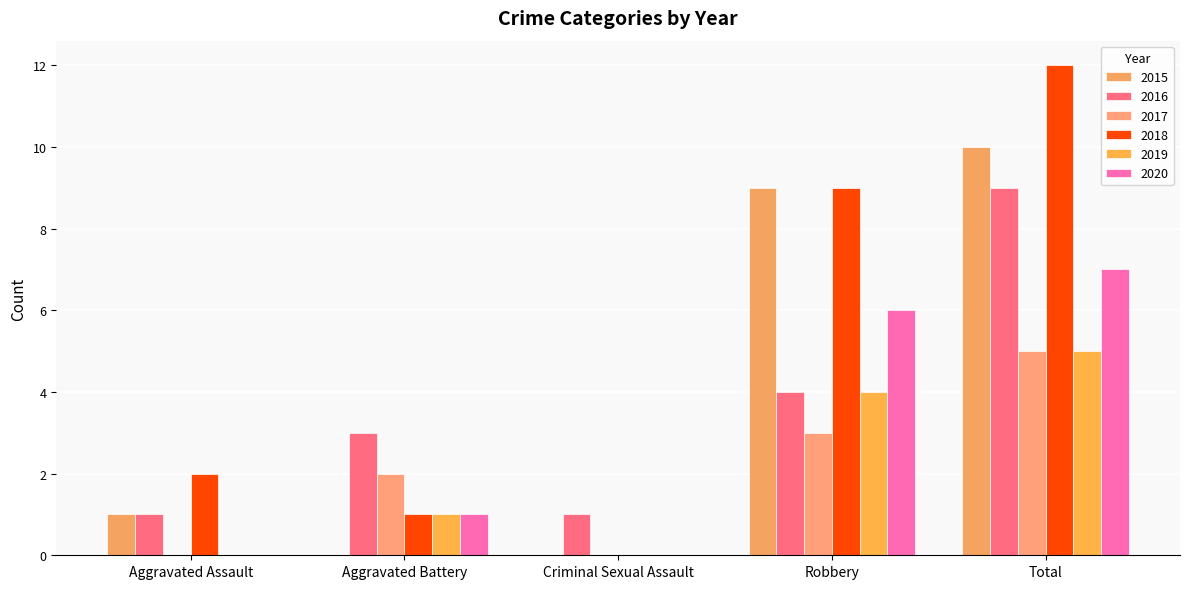

At Aggravated Assault, list the series in order from largest to smallest.

2018, 2015, 2016, 2017, 2019, 2020